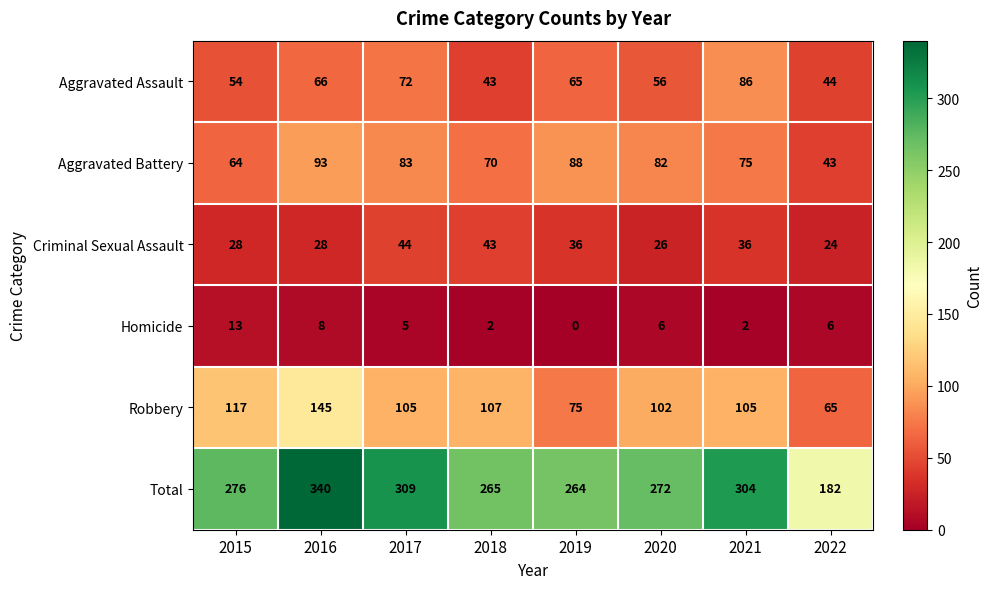

What is the total value across all series at 2022?

364